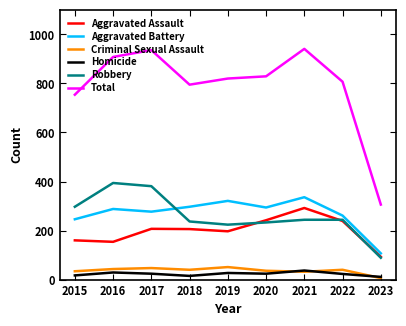

Count the number of data series in this chart.

6